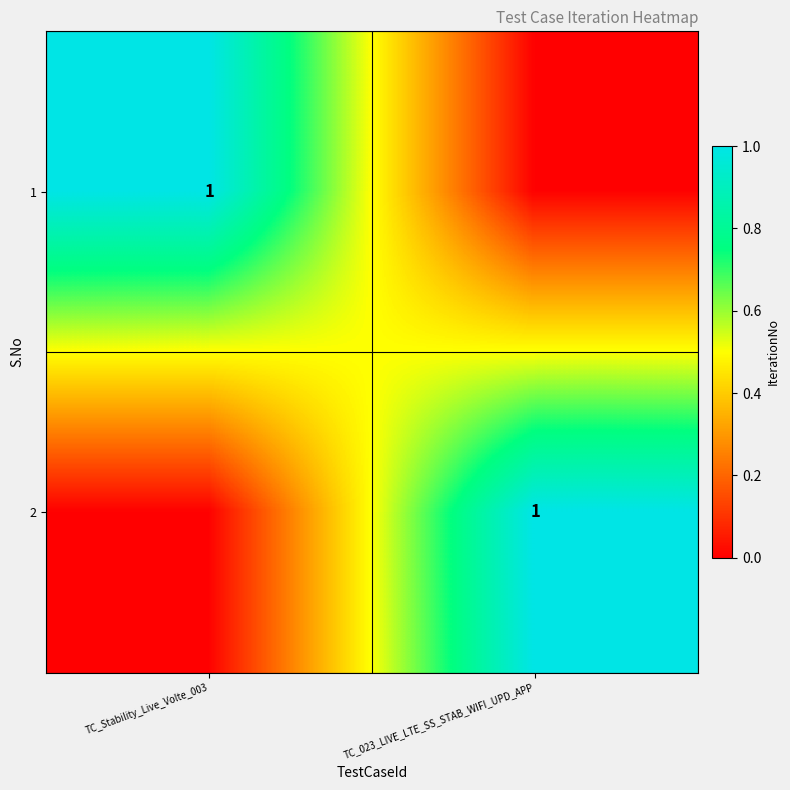

What is the total value across all series at TC_023_LIVE_LTE_SS_STAB_WIFI_UPD_APP?

1